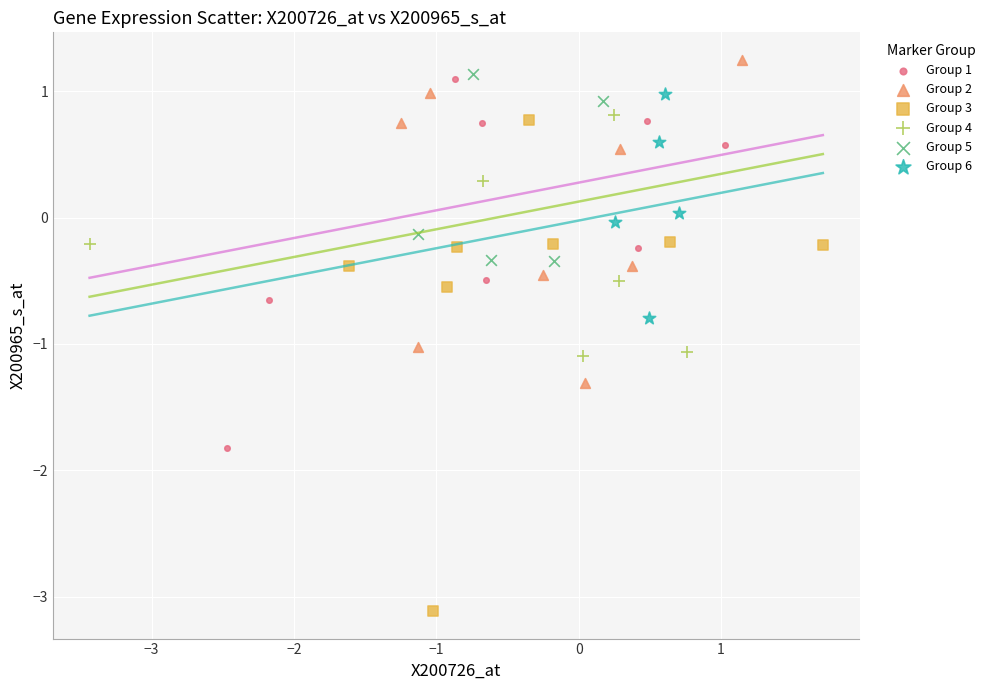

Which series has the largest Y range (max minus min)?

Group 3